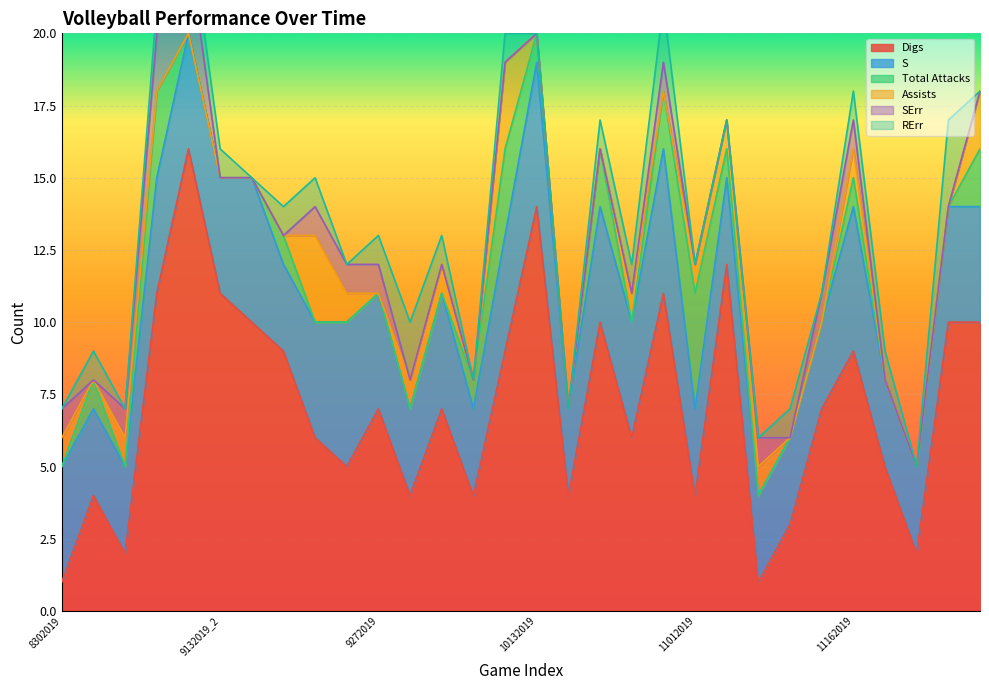

Which series has the largest total across all categories?

Digs